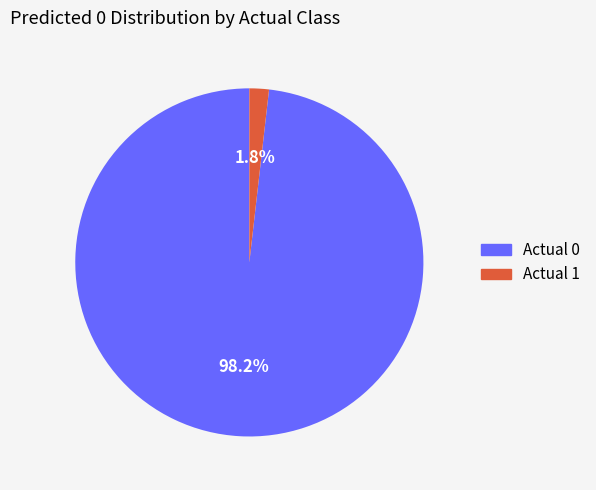

What percentage is the Actual 0 slice, to the nearest percent?

98%